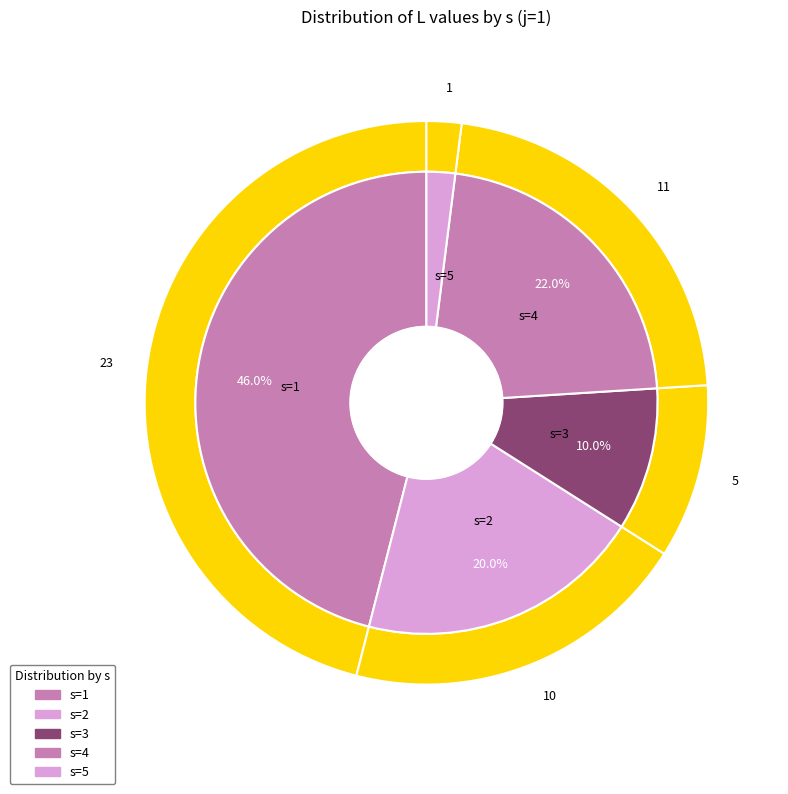

What is the ratio of the value at s=3 to the value at s=4?

0.5